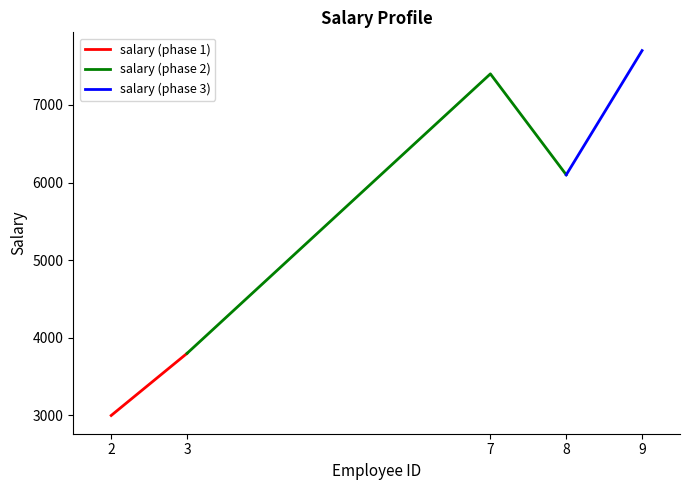

What is the ratio of the value at 8 to the value at 7?

0.8